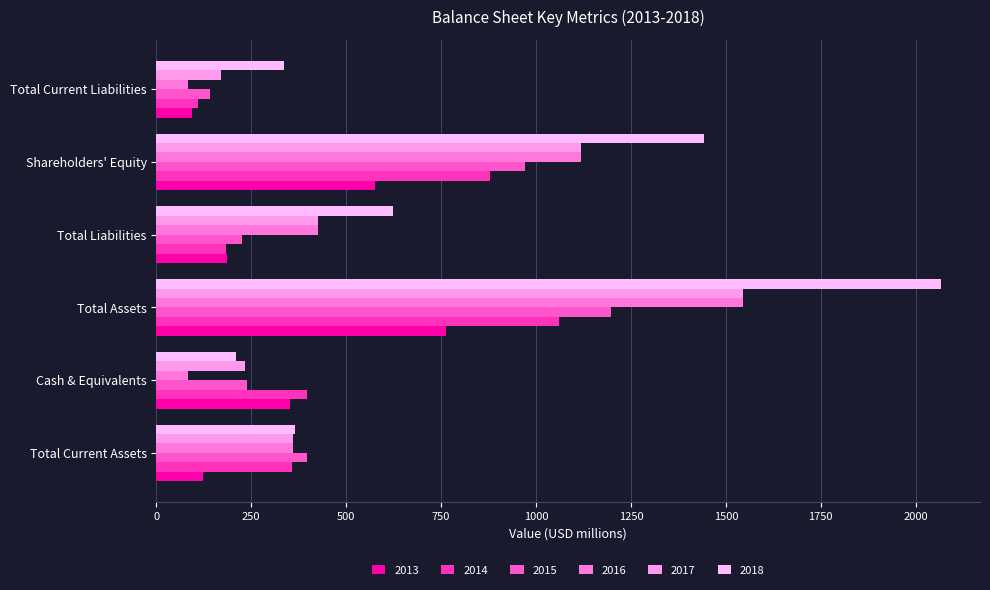

How many series are shown in this chart?

6